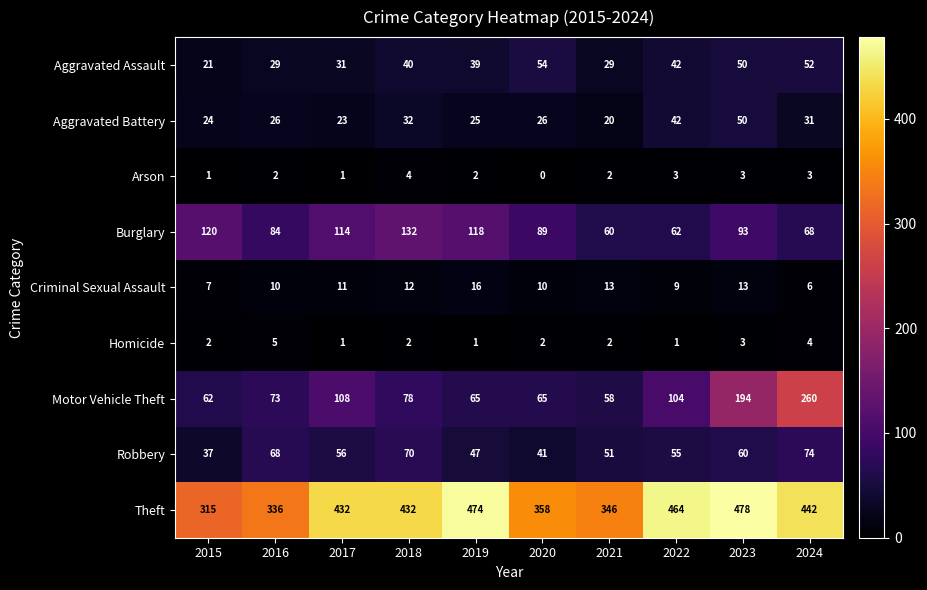

What is the sum of all Aggravated Assault values?

387